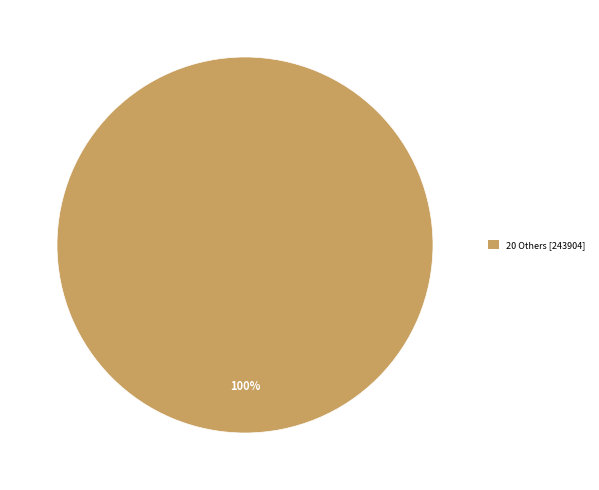

Is it true that 20 Others [243904] is 86% of the pie?

False